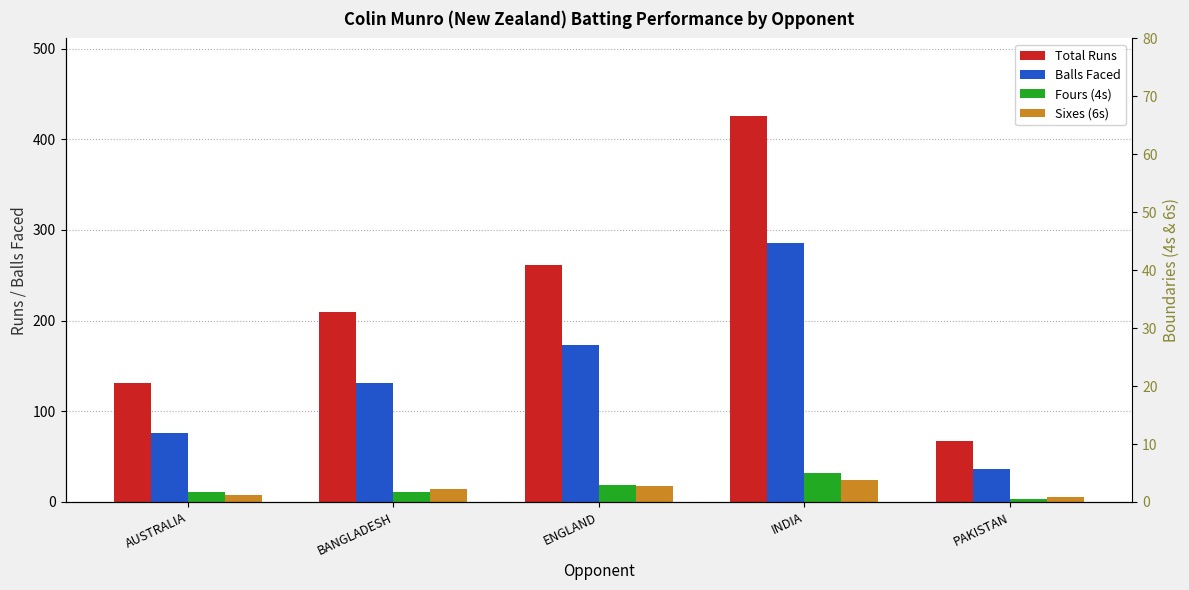

Reading left to right, transcribe all the data shown in this chart.

Total Runs: 131	209	261	426	67
Balls Faced: 76	131	173	286	36
Fours (4s): 11	11	19	32	3
Sixes (6s): 8	14	18	24	6